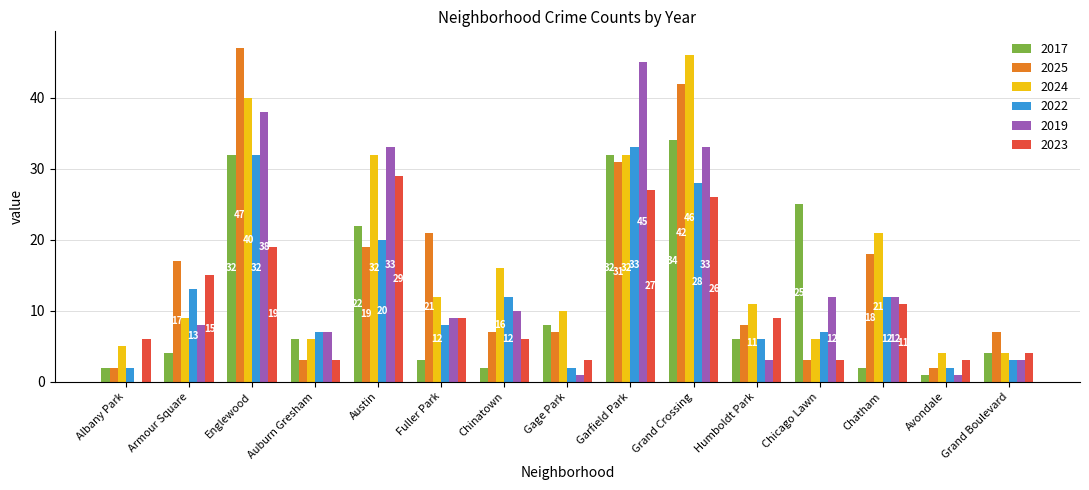

Where is 2024 nearest to the value 25?

Chatham